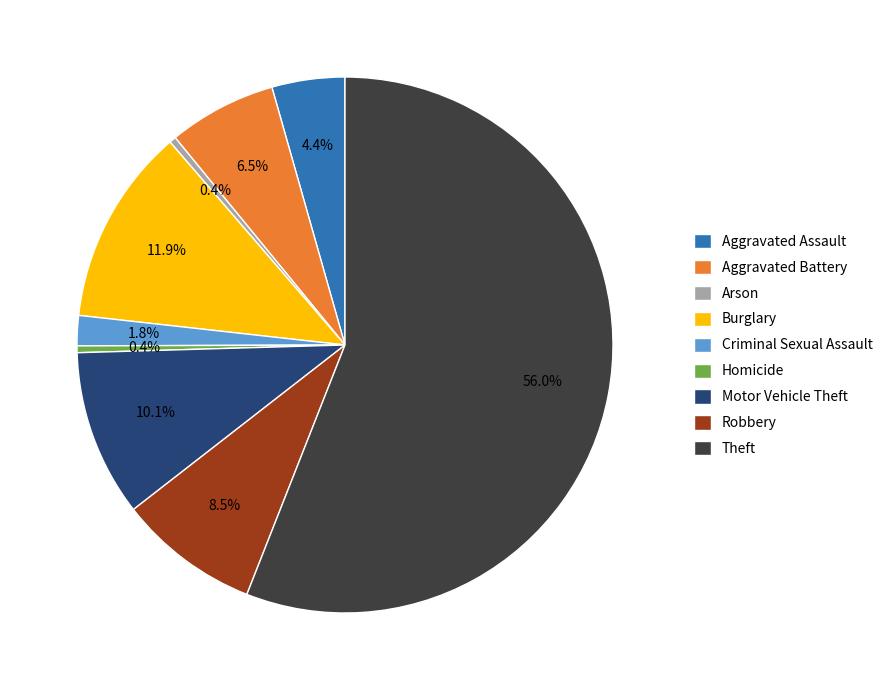

Which category has the biggest portion of the pie?

Theft